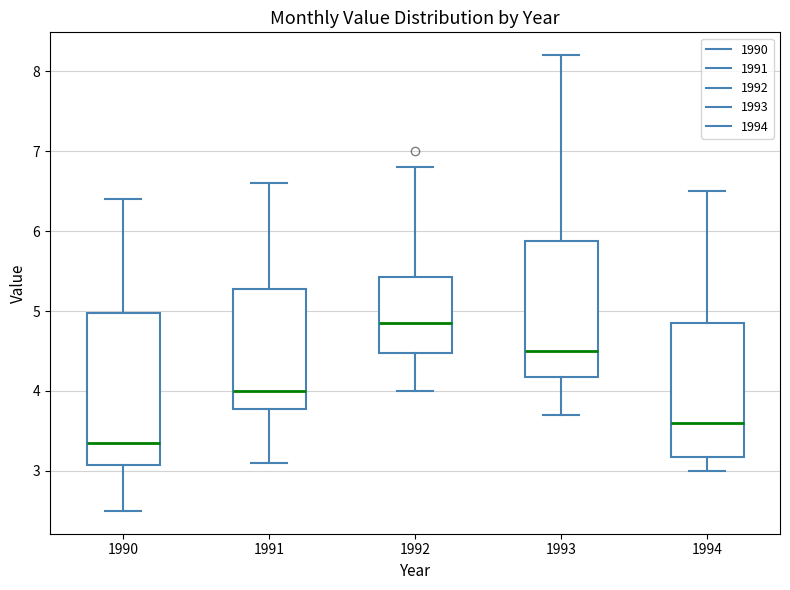

Reading left to right, transcribe this box plot: for each box, give where its median line is, the range the box spans, and where its two whiskers end, as read against the y-axis. The values are not printed on the chart, so give them approximately, as read against the axis.

1990: median 3.4, box 3.1 to 5.0, whiskers 2.5 to 6.4
1991: median 4.0, box 3.8 to 5.3, whiskers 3.1 to 6.6
1992: median 4.9, box 4.5 to 5.4, whiskers 4.0 to 6.8
1993: median 4.5, box 4.2 to 5.9, whiskers 3.7 to 8.2
1994: median 3.6, box 3.2 to 4.9, whiskers 3.0 to 6.5